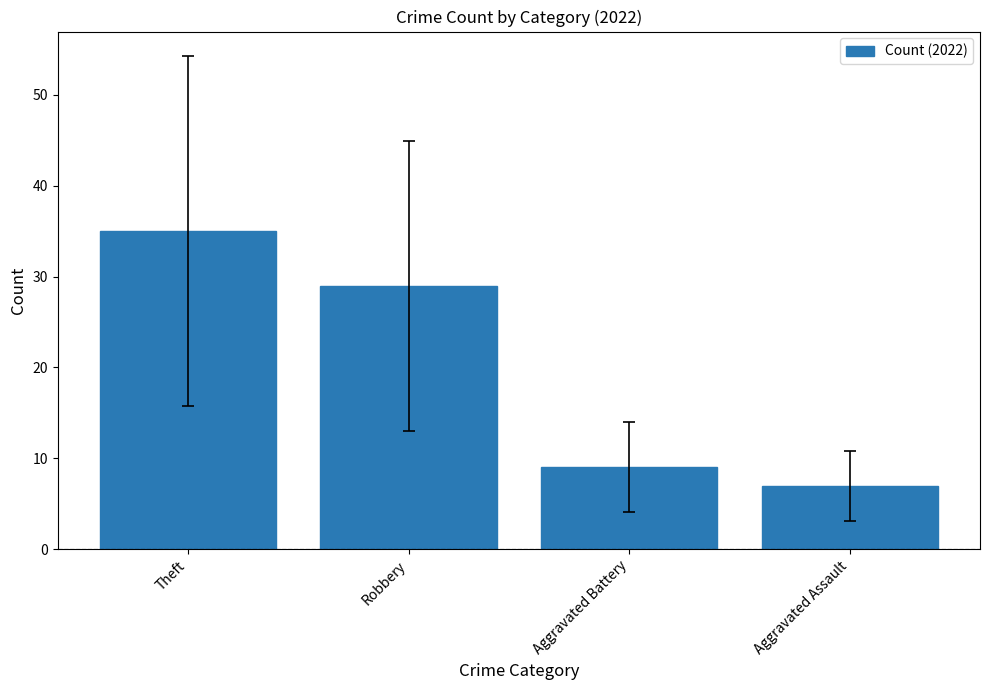

Between Aggravated Assault and Theft, which is larger?

Theft